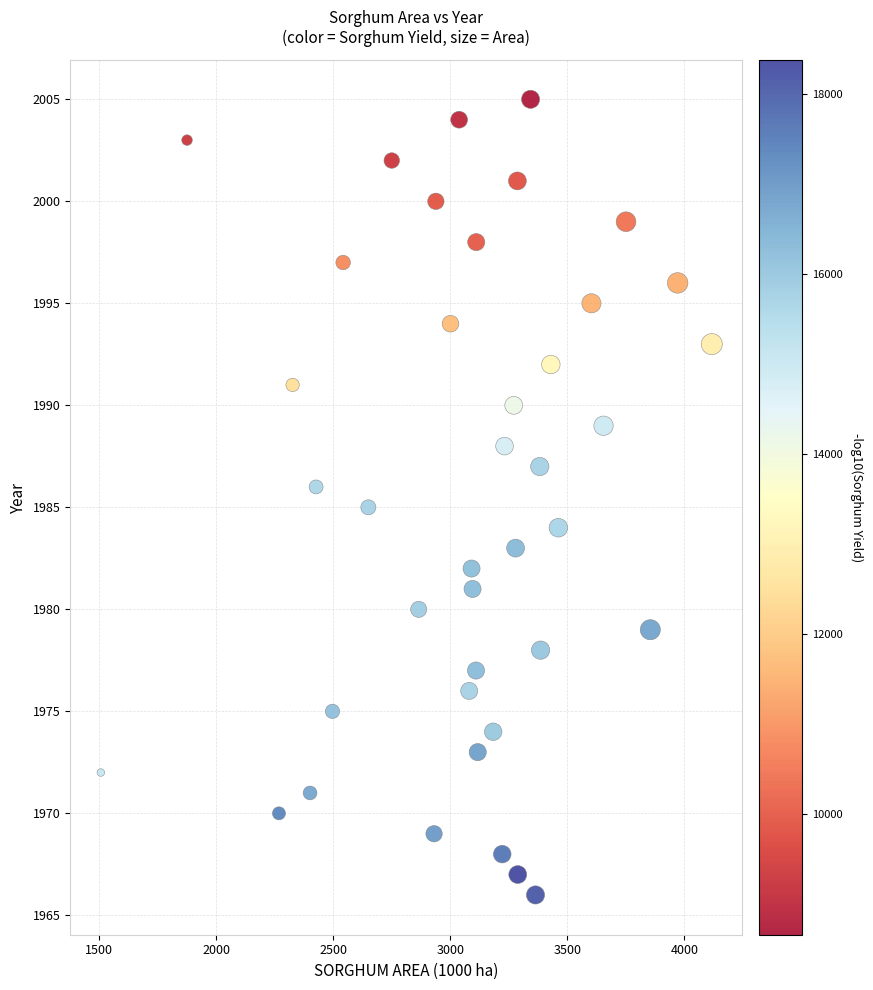

What is the range of Y values (max minus min)?

39